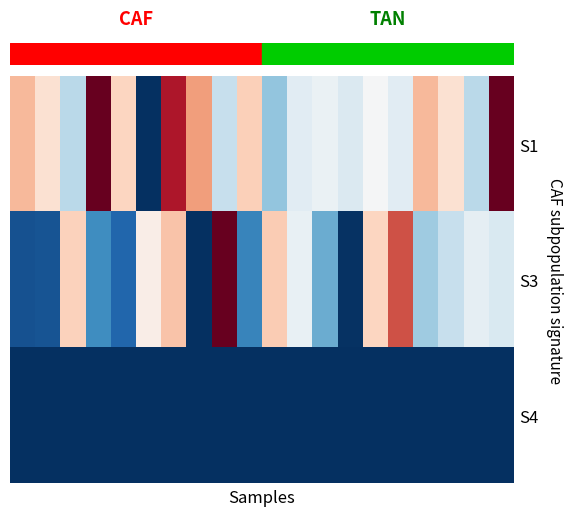

Which series has the largest total across all categories?

S1